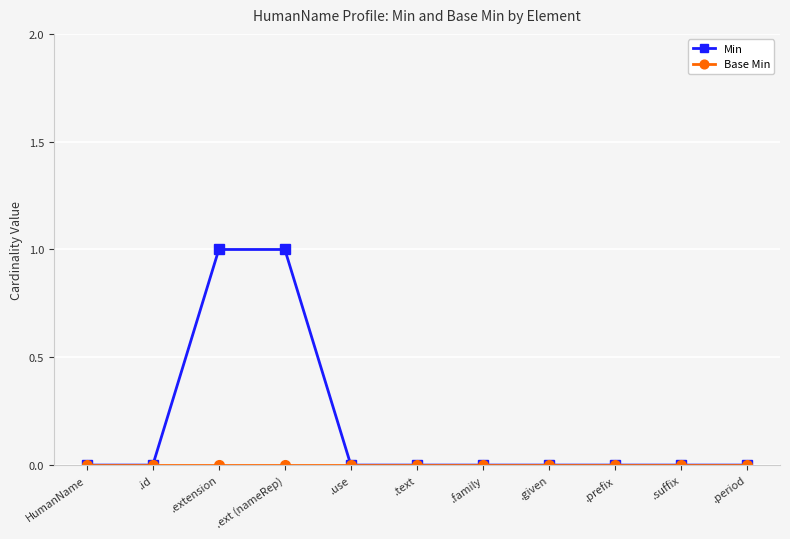

What is the label of the 1st point from the right?

.period